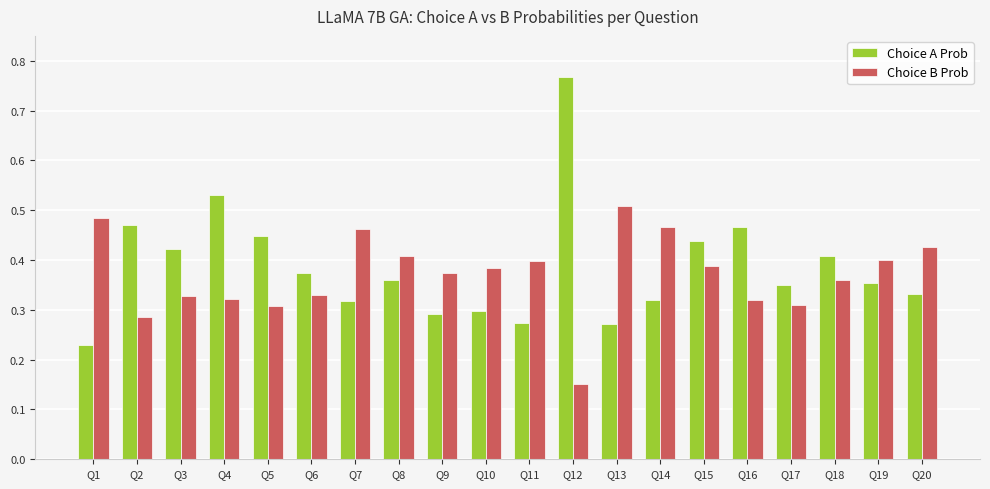

Which category has the lowest value in the Choice A Prob series?

Q1